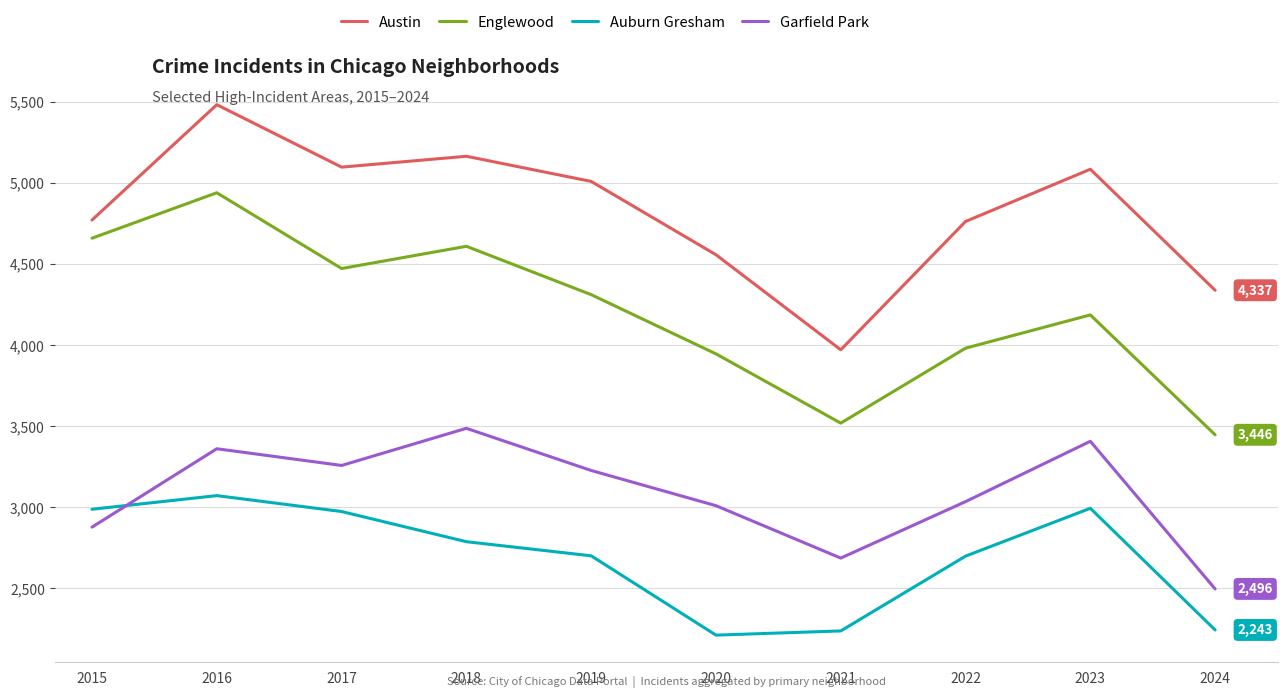

How many values in the Auburn Gresham series are below 2787?

5